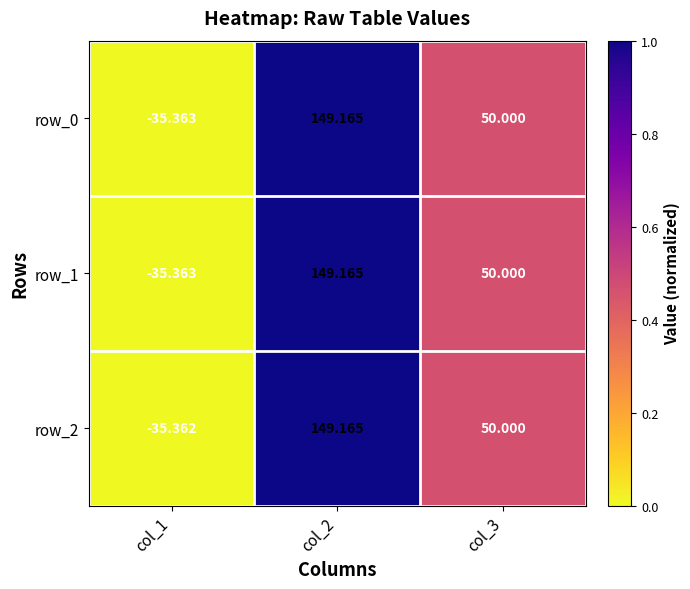

Is the value of row_1 at col_1 greater than the value of row_2 at col_1?

No